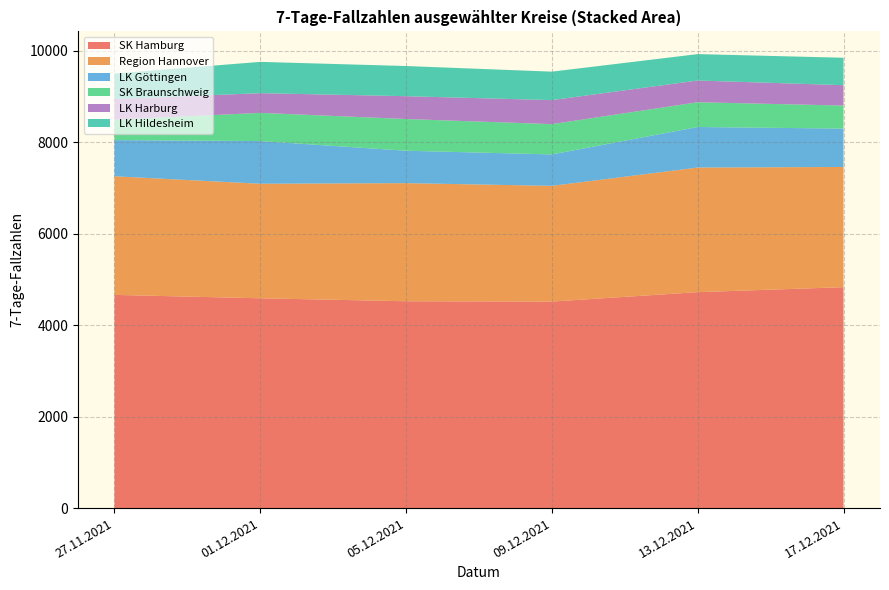

What is the lowest value of the SK Hamburg series?

4518